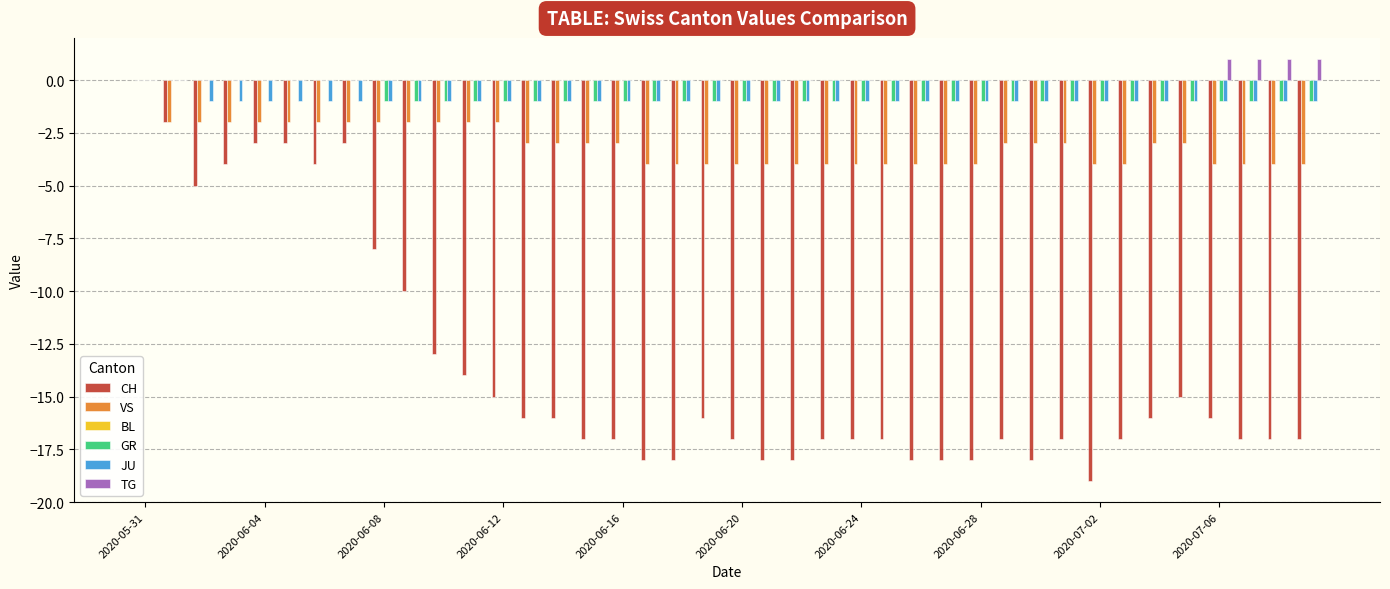

How many groups of bars are there?

40